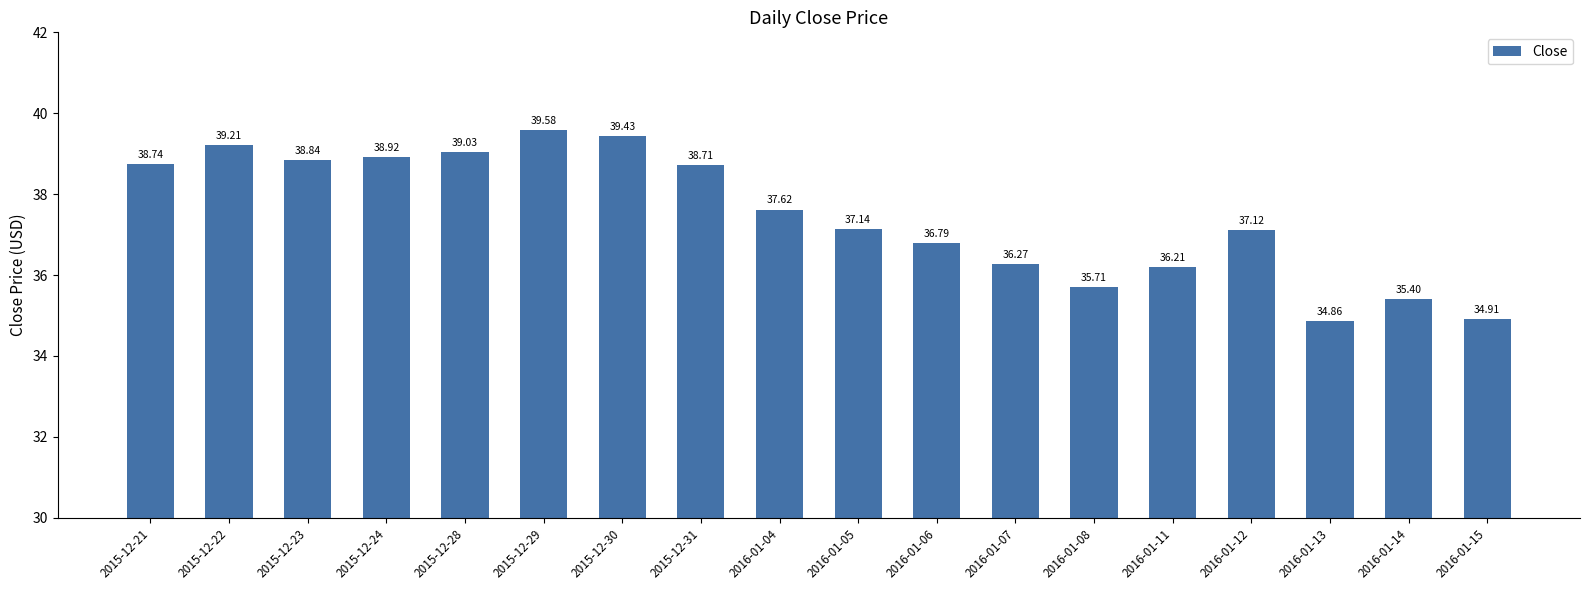

Which label corresponds to the smallest value in the chart?

2016-01-13